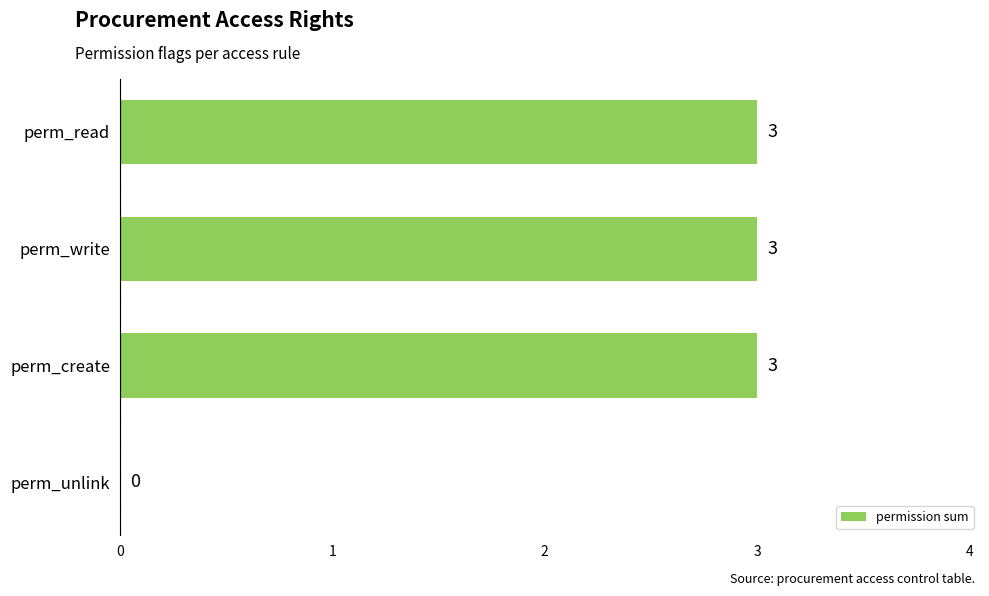

Where is the data nearest to the value 1?

perm_unlink